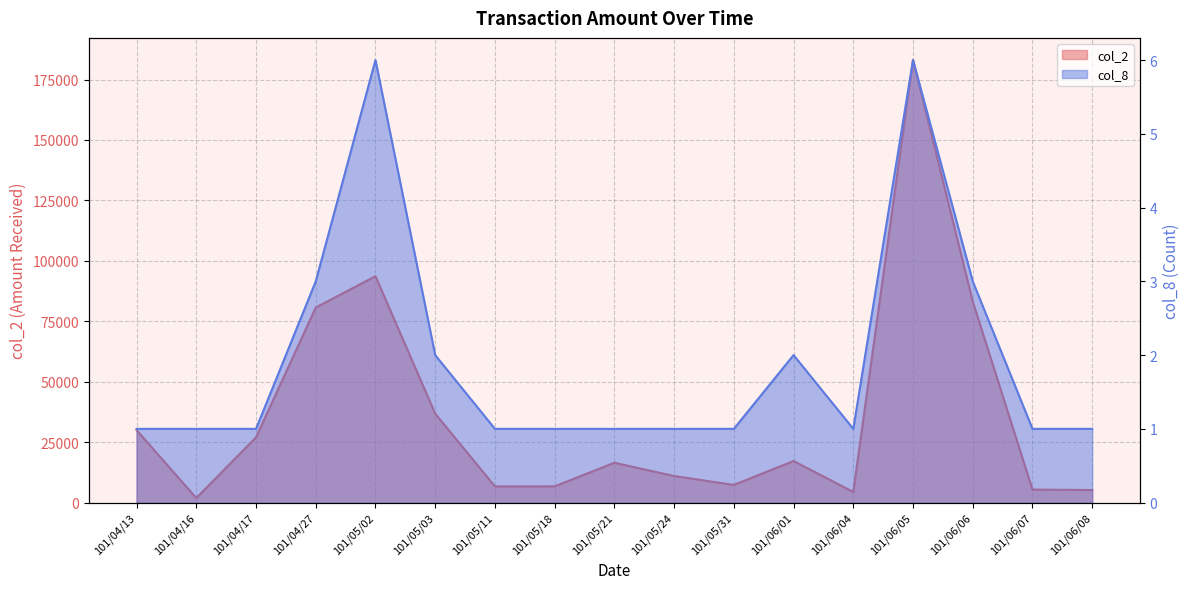

How many series are shown in this chart?

2